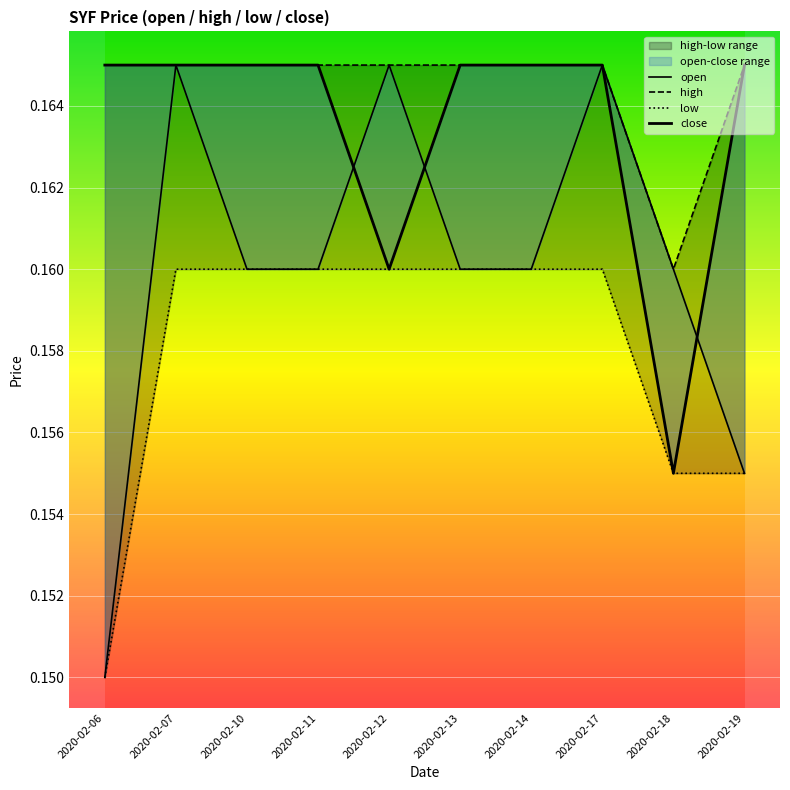

How many times do close and open cross each other?

3